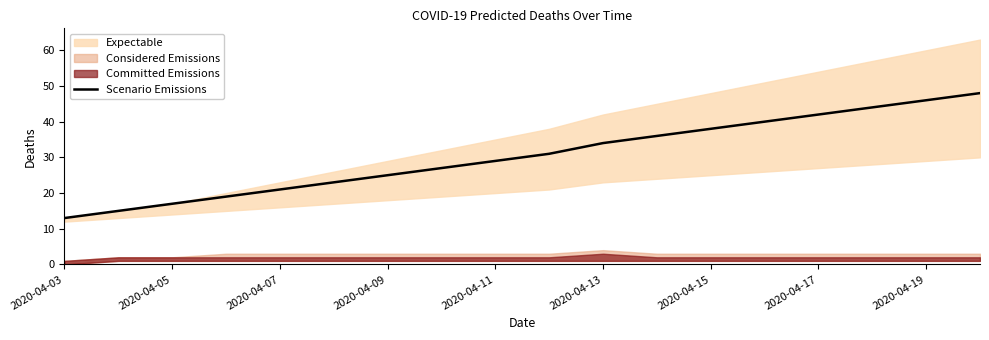

Which category has the lowest value in the Scenario Emissions series?

2020-04-03